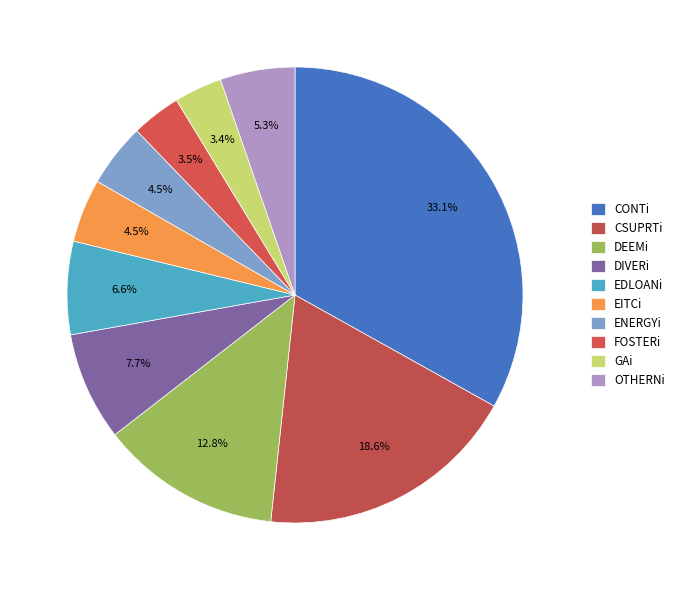

Which slice is the largest?

CONTi